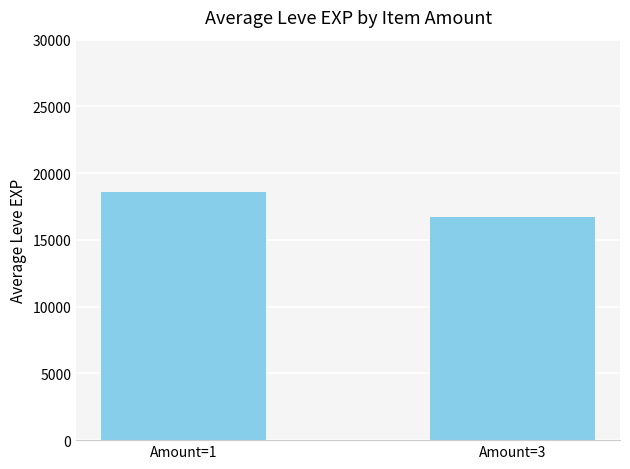

What is the ratio of the value at Amount=1 to the value at Amount=3?

1.1